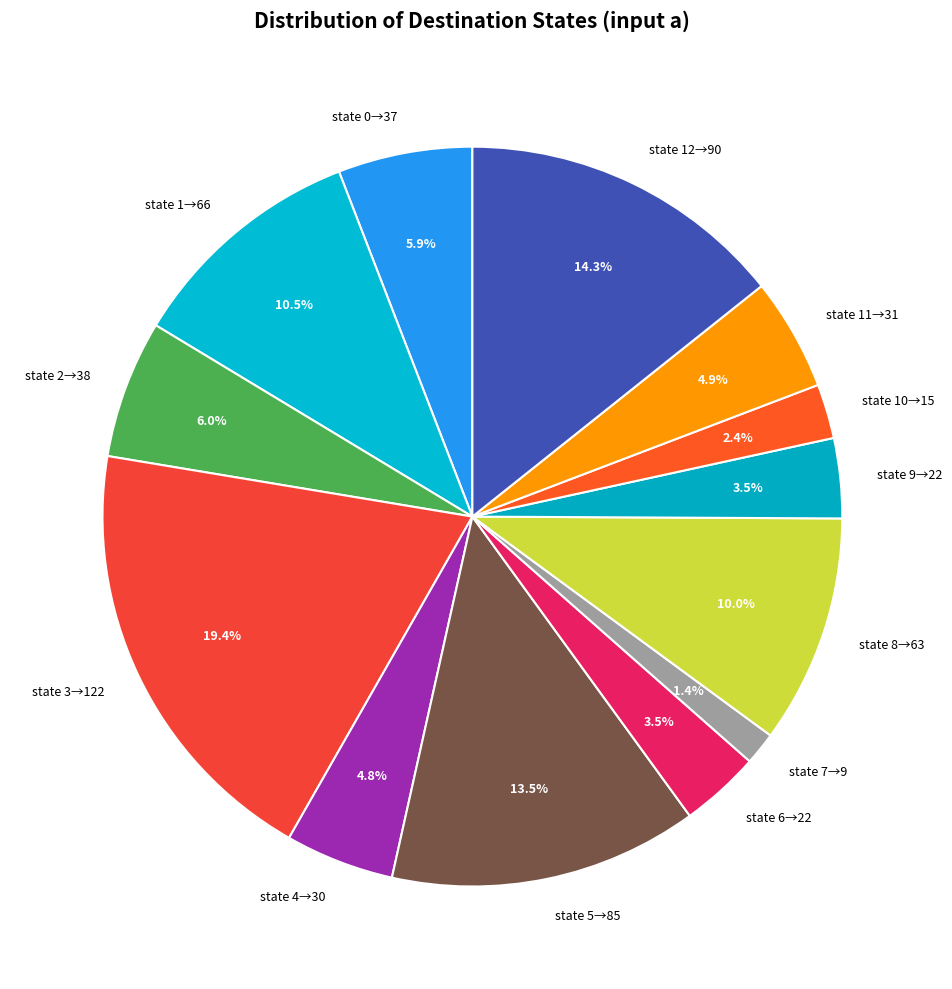

Combined, do state 1→66 and state 11→31 account for over 50%?

No